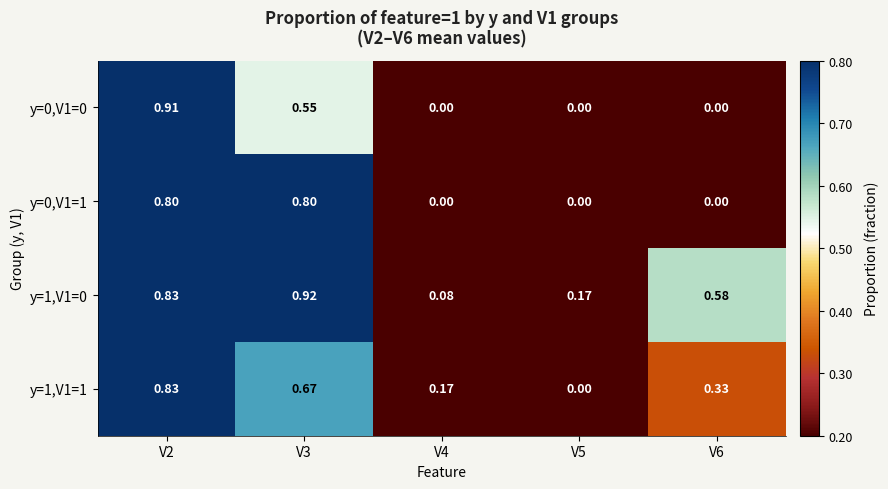

Count the number of categories in the chart.

5